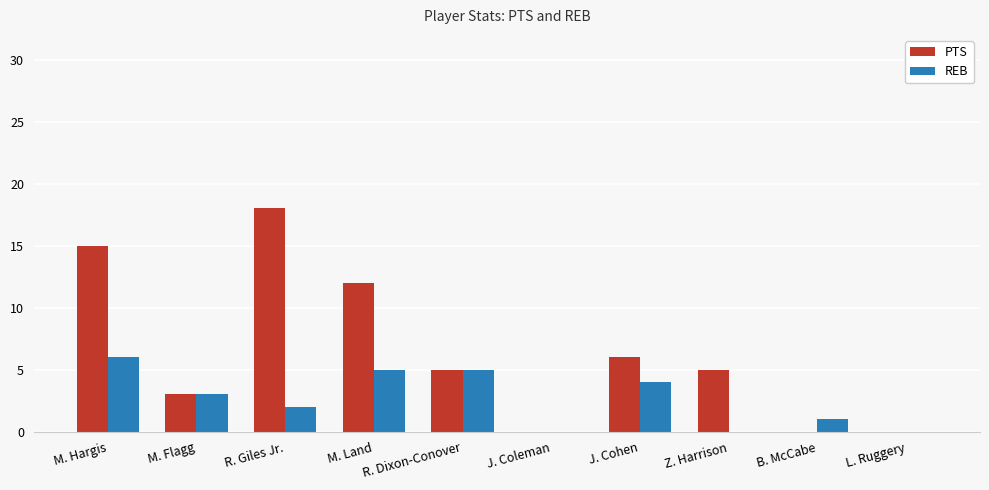

Which series changed the most between R. Dixon-Conover and Z. Harrison?

REB